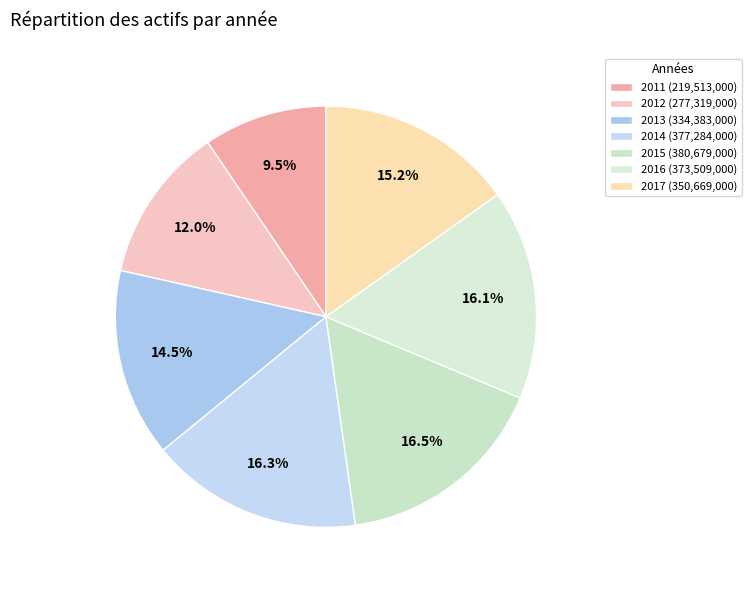

Count the number of slices in the pie.

7